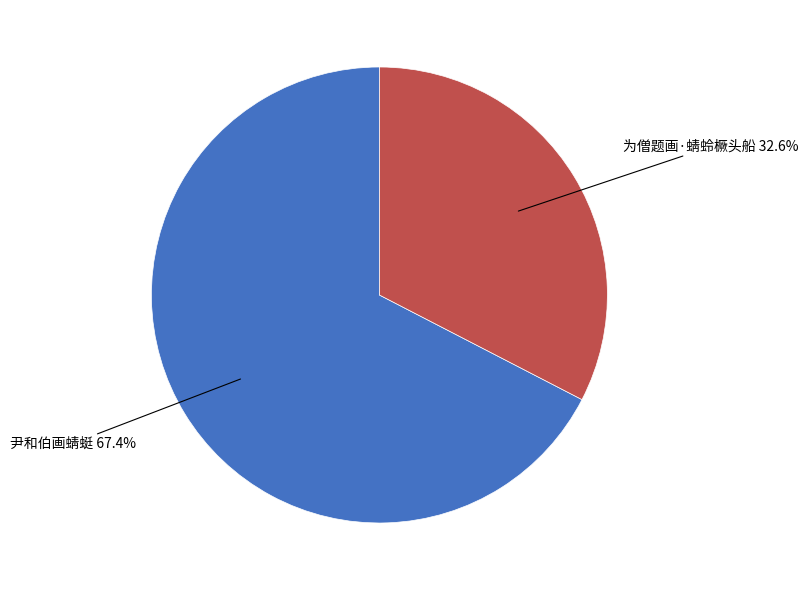

What portion of the pie excludes 为僧题画·蜻蛉橛头船?

67.4%